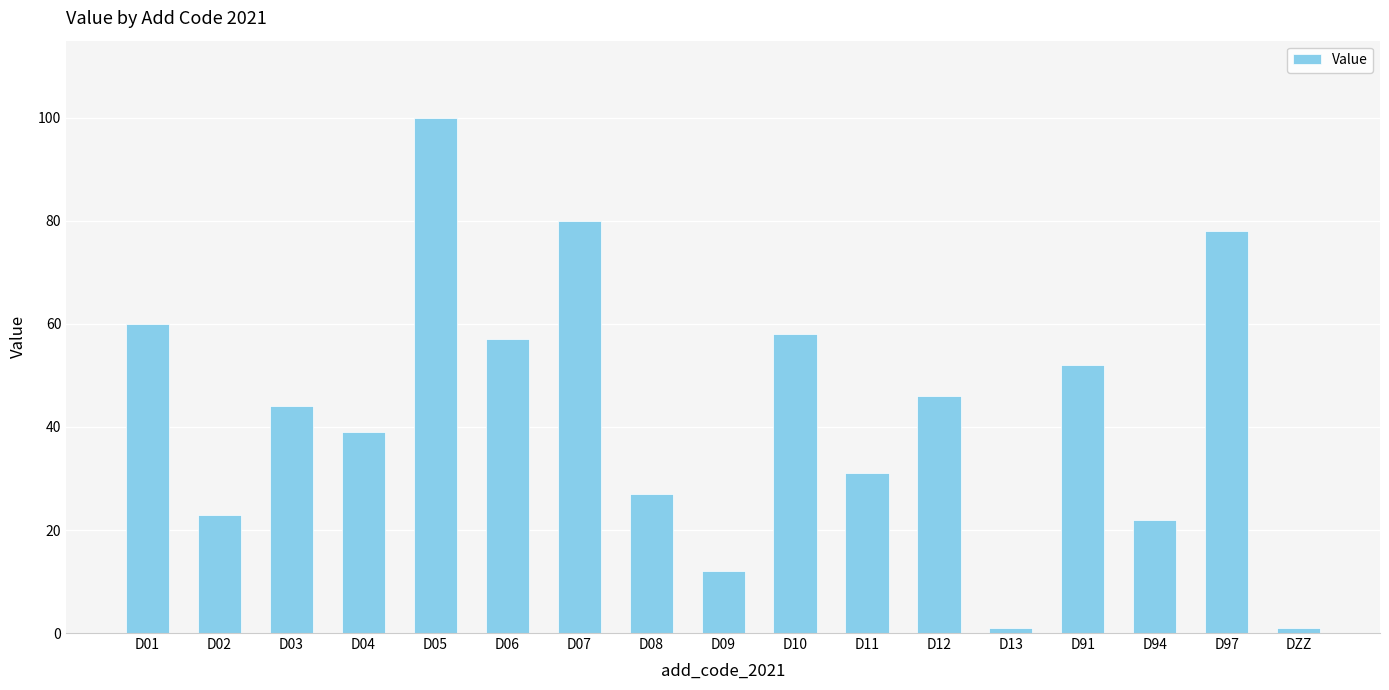

How many bars are there in total?

17